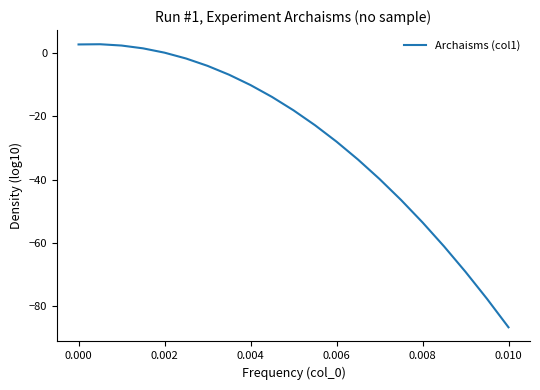

How many lines are shown in the chart?

1